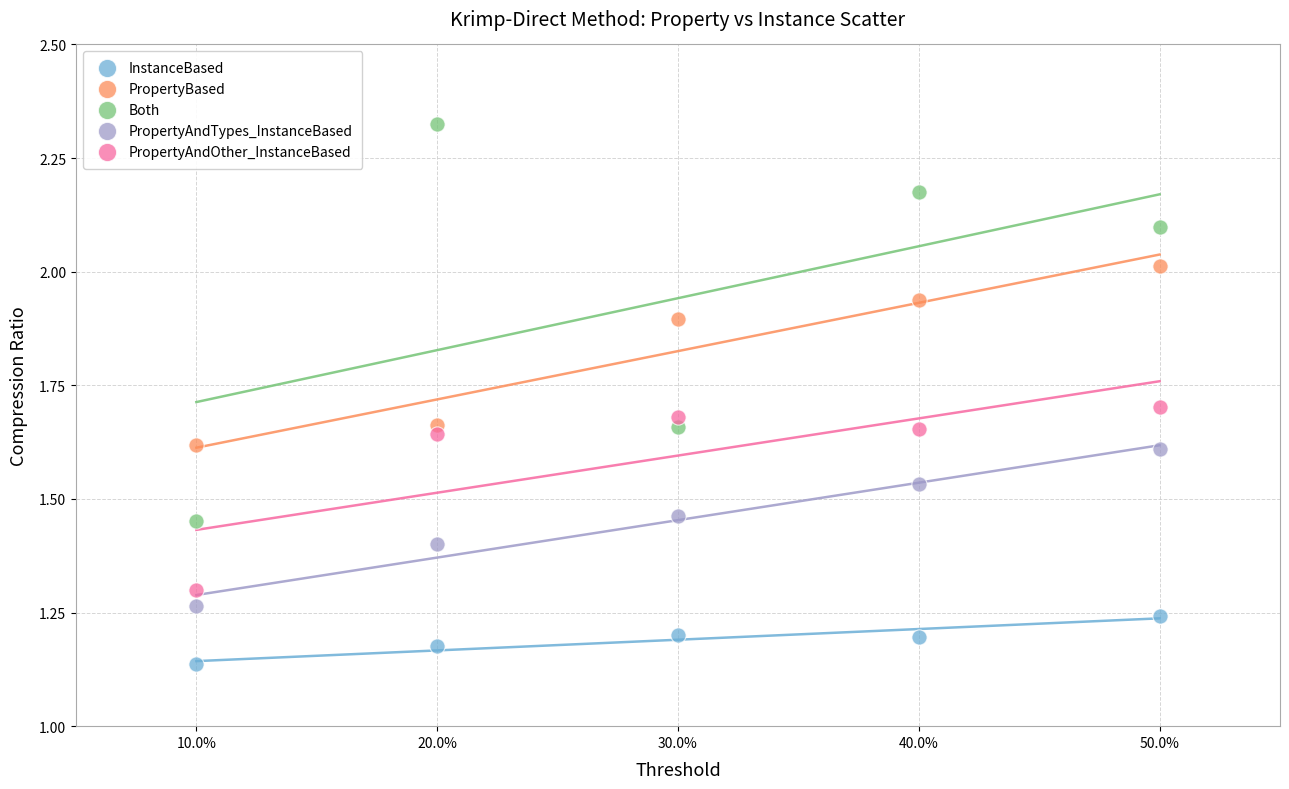

What are all the series names shown in the legend?

InstanceBased, PropertyBased, Both, PropertyAndTypes_InstanceBased, PropertyAndOther_InstanceBased